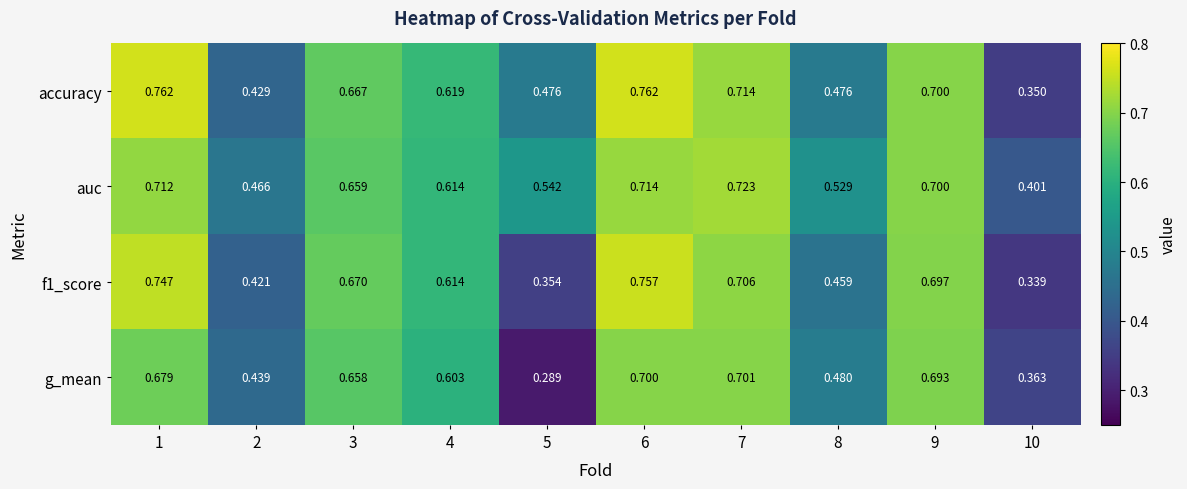

Is the value of f1_score at 10 greater than the value of g_mean at 1?

No